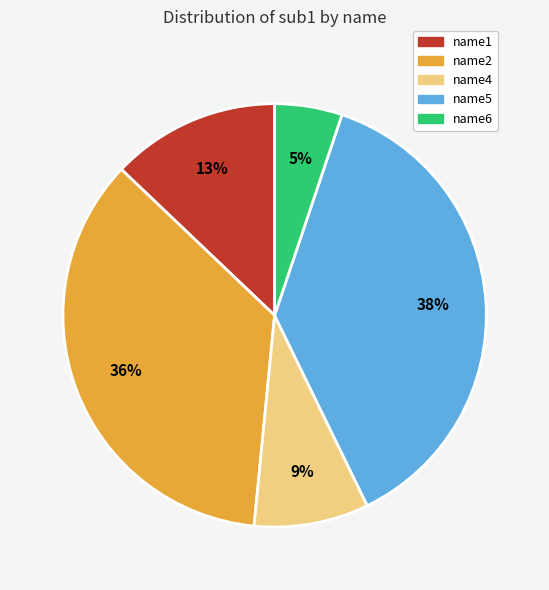

Is the sum of name4 and name5 greater than half?

No